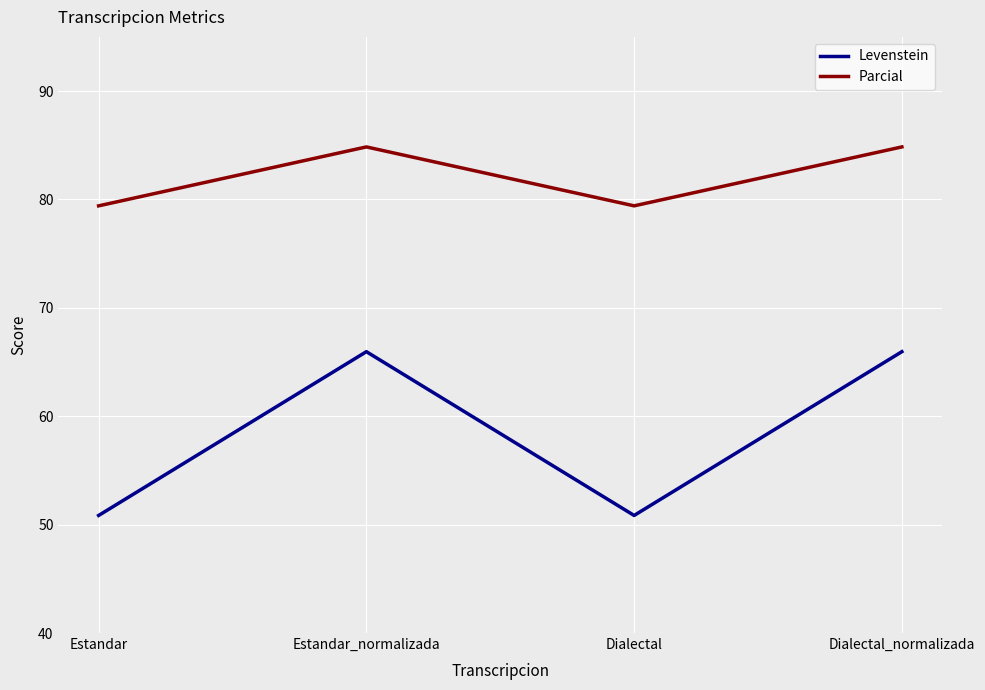

What is the maximum value shown in the chart?

84.8